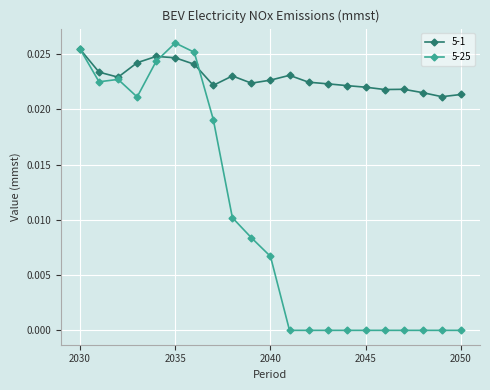

Which series has the widest spread of values?

5-25